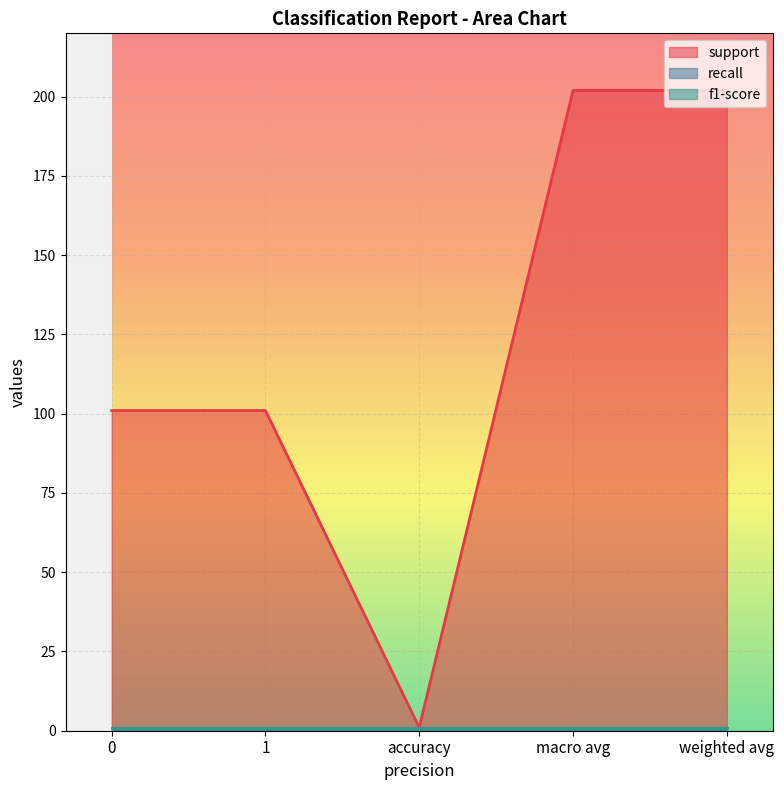

True or false: f1-score and recall cross at least once.

False